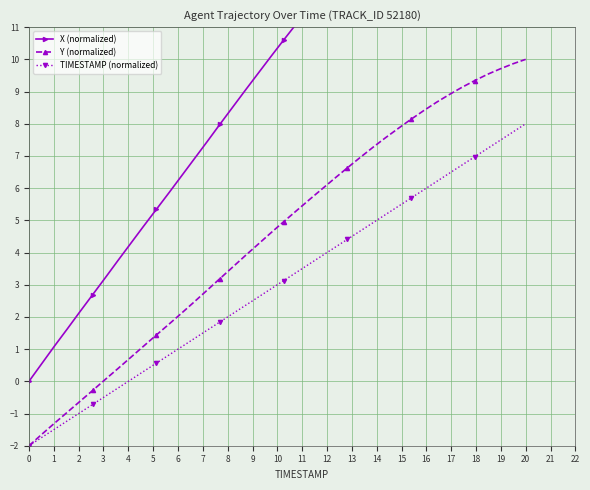

What are all the series names shown in the legend?

X (normalized), Y (normalized), TIMESTAMP (normalized)